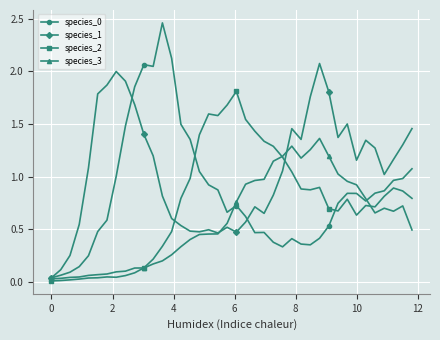

Which series has the largest total across all categories?

species_1